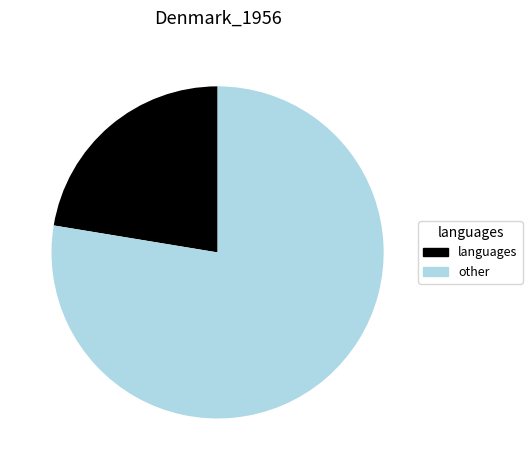

What is the largest slice in the pie chart?

other